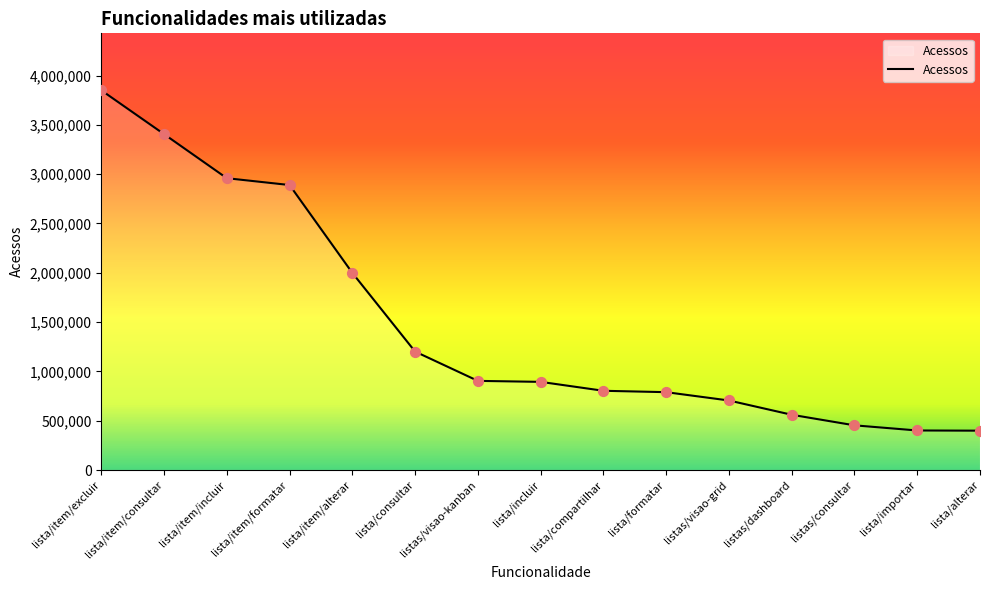

What is the ratio of the value at lista/consultar to the value at listas/consultar?

2.7